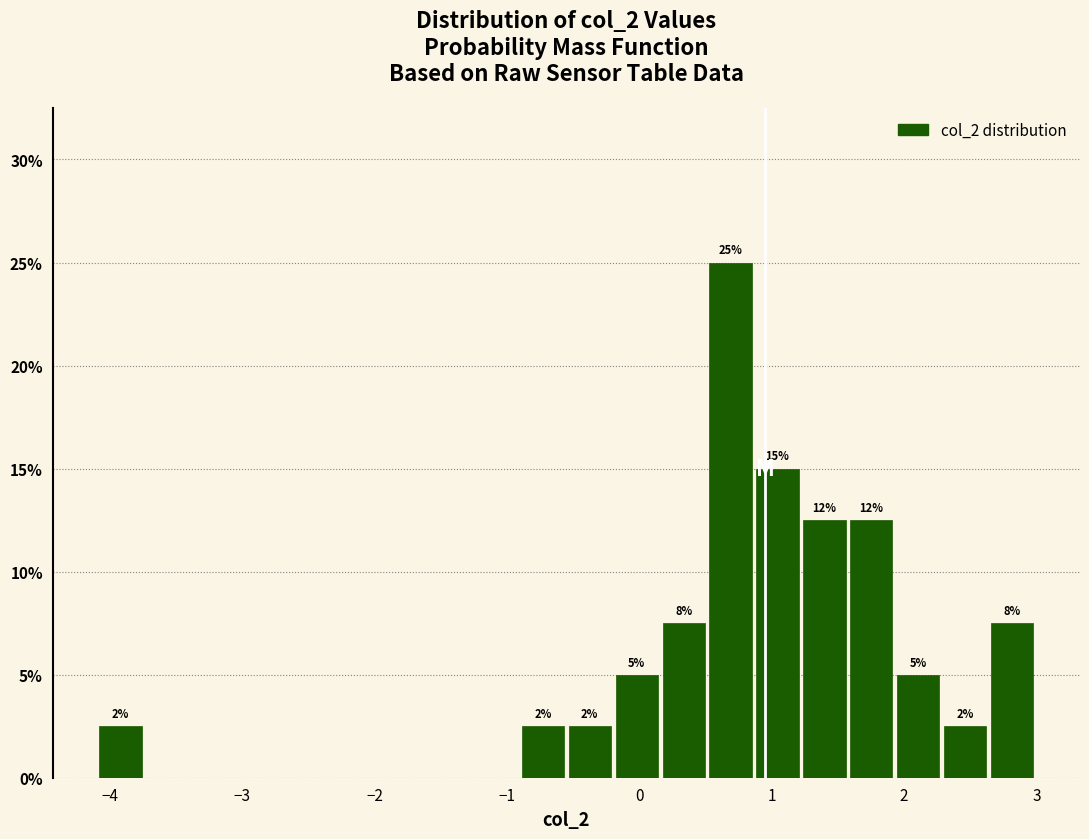

Around what value on the x-axis is the tallest bar? Give the approximate position of its centre, as read against the axis.

0.7